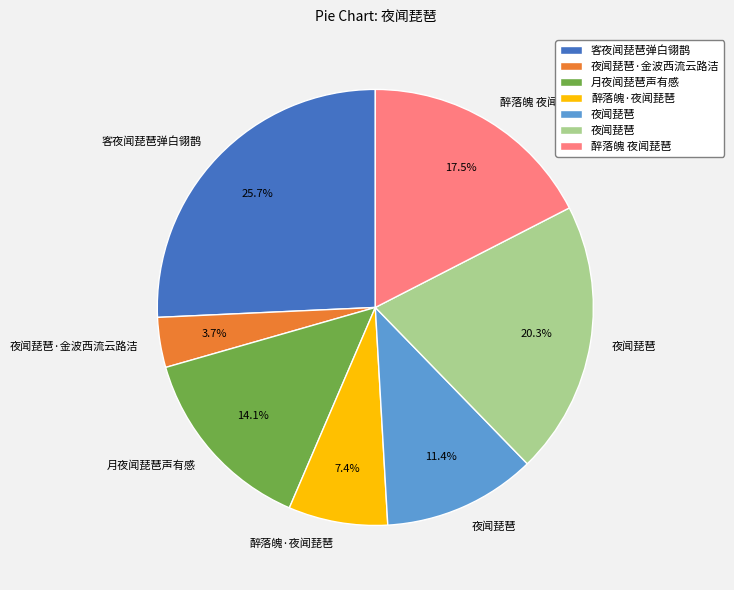

Is there any slice that represents more than half of the pie?

No